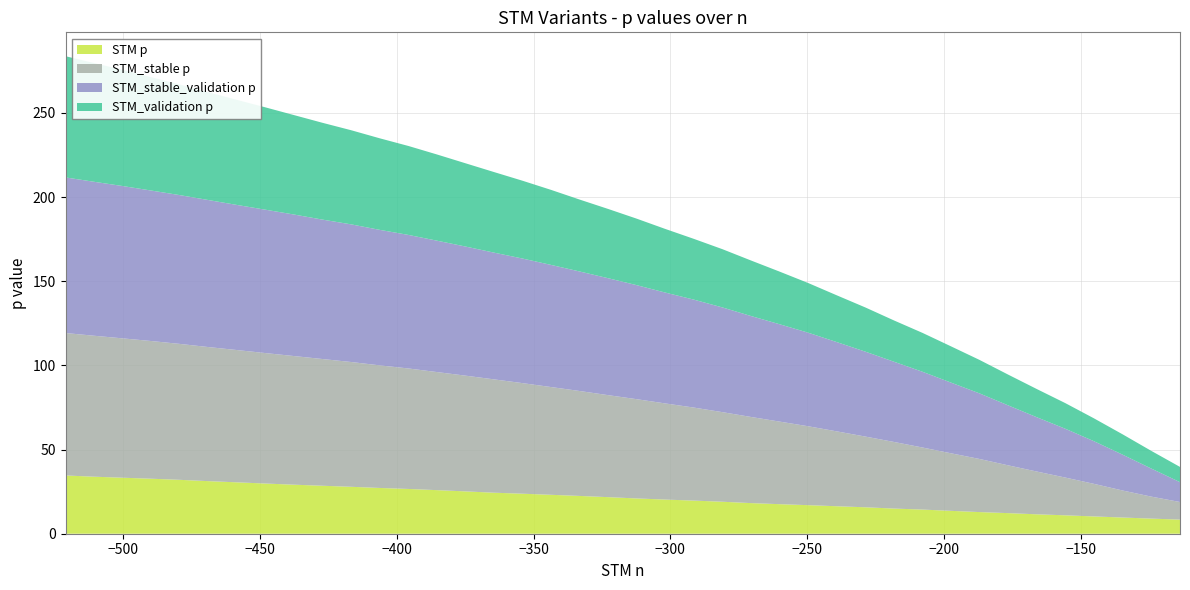

What is the lowest value of the STM p series?

8.4